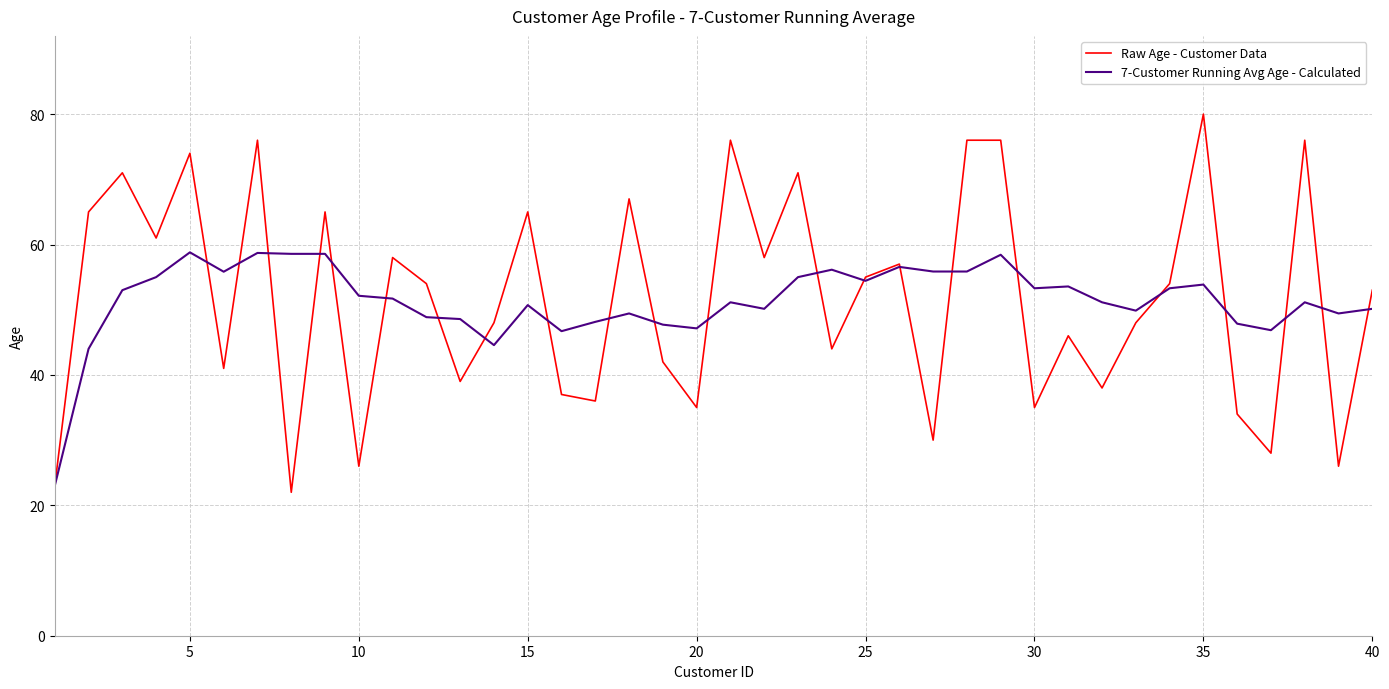

Which series has the widest spread of values?

Raw Age - Customer Data